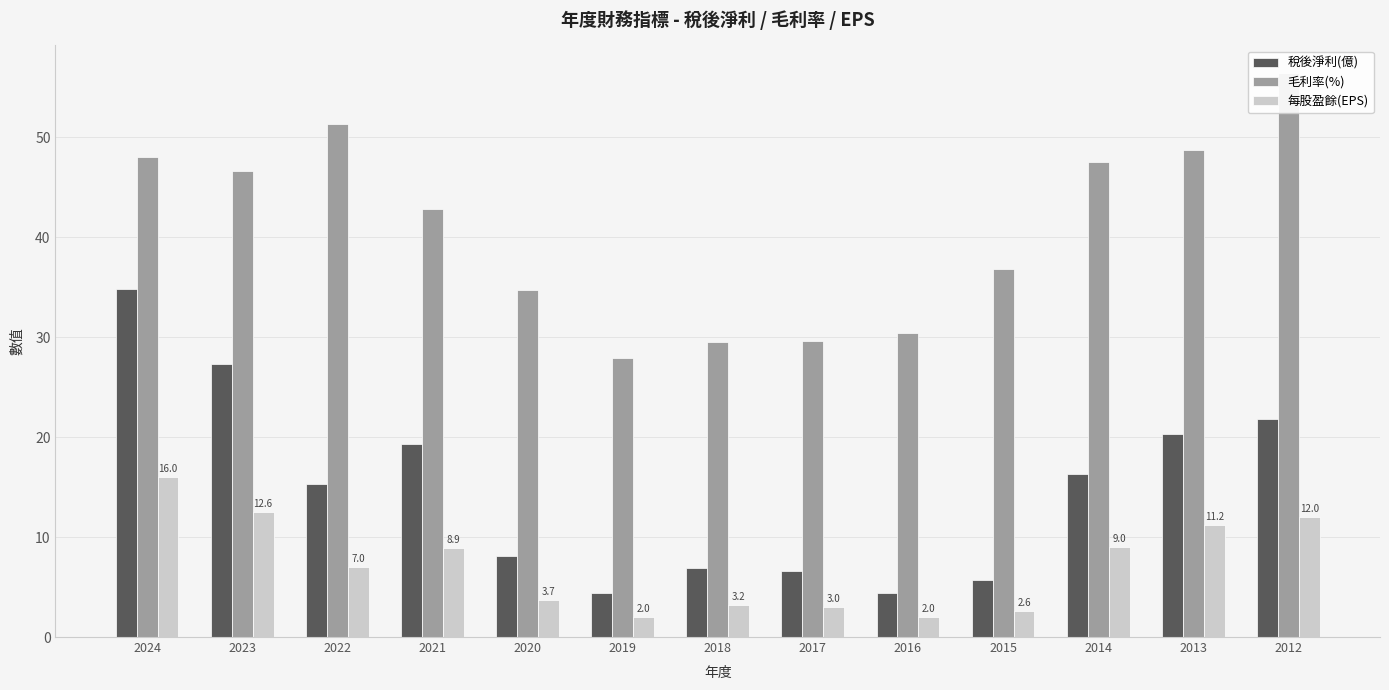

Which series has the largest range (max minus min)?

稅後淨利(億)